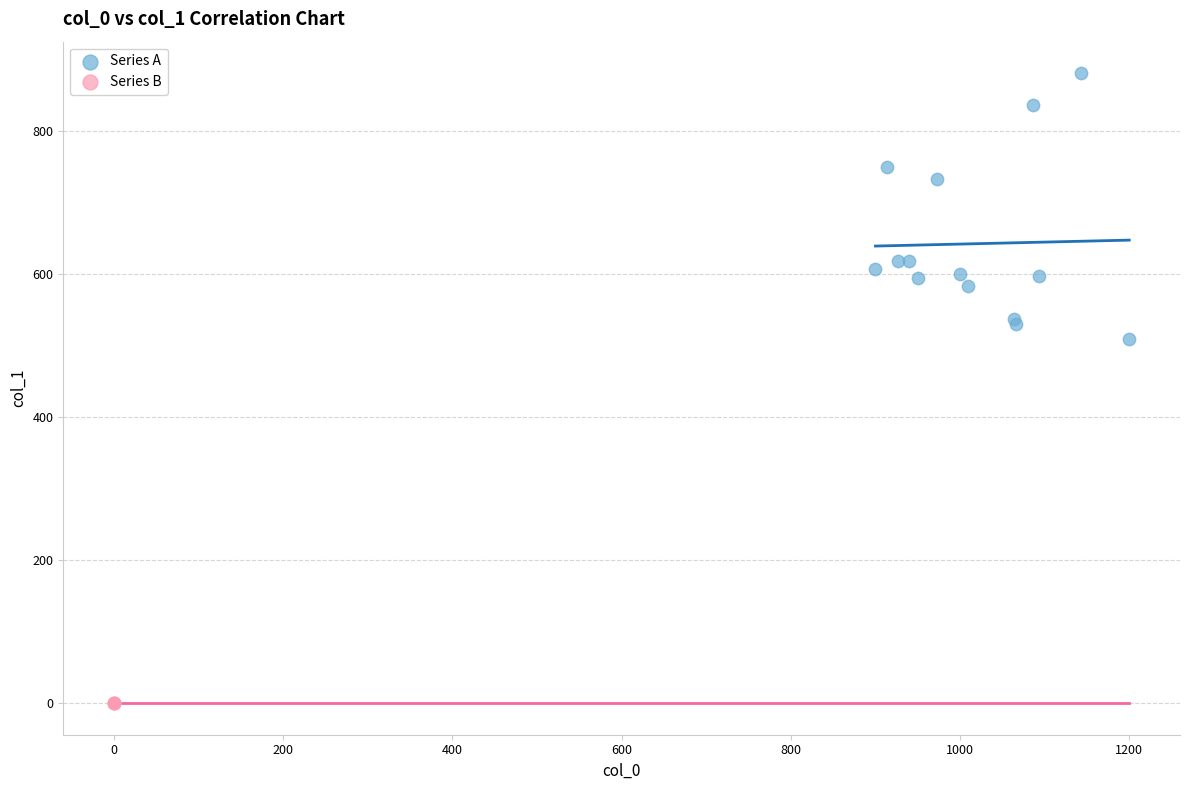

Which series reaches the minimum Y coordinate?

Series B